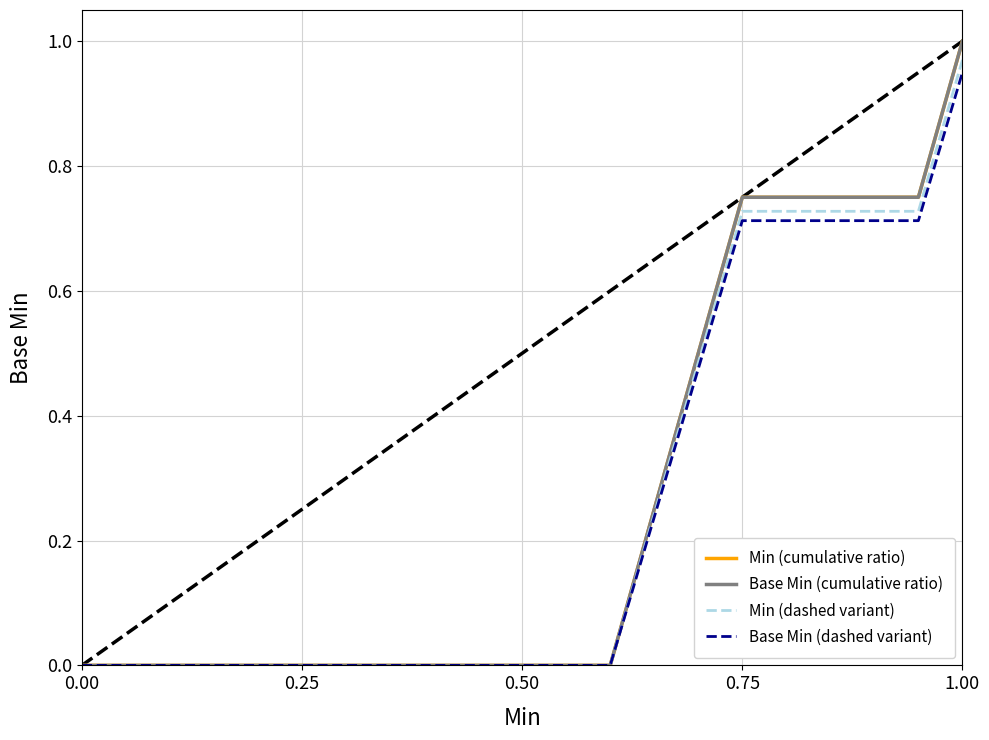

Is this an area chart (filled region under the line)?

No